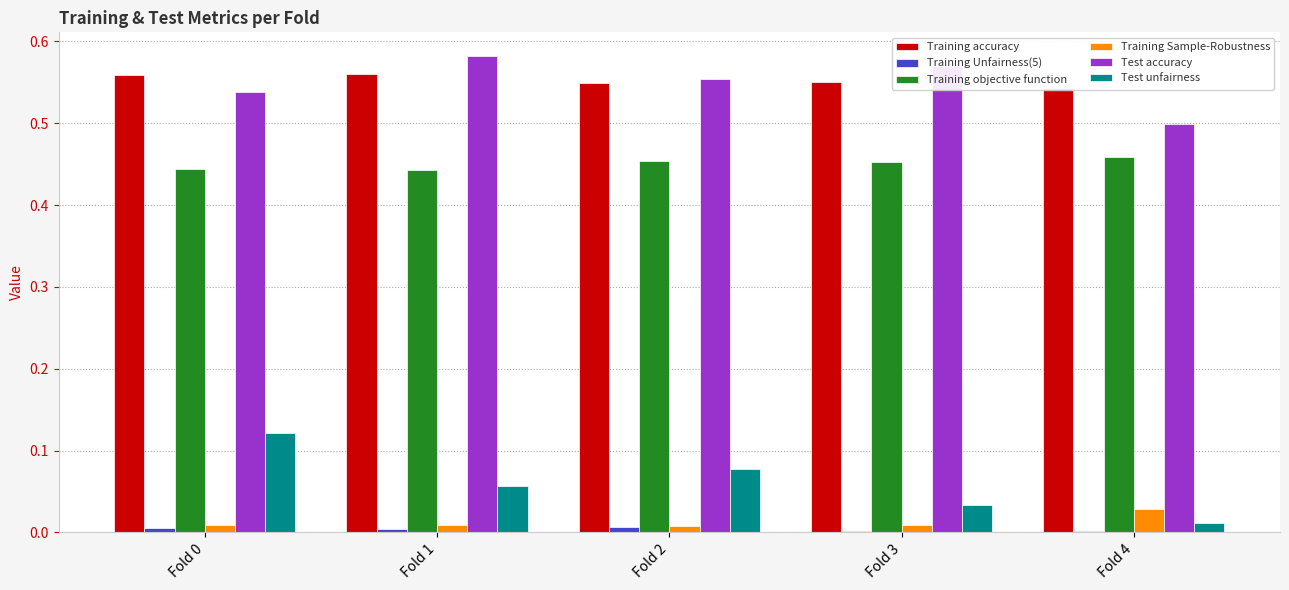

Where is Training objective function nearest to the value 0?

Fold 1